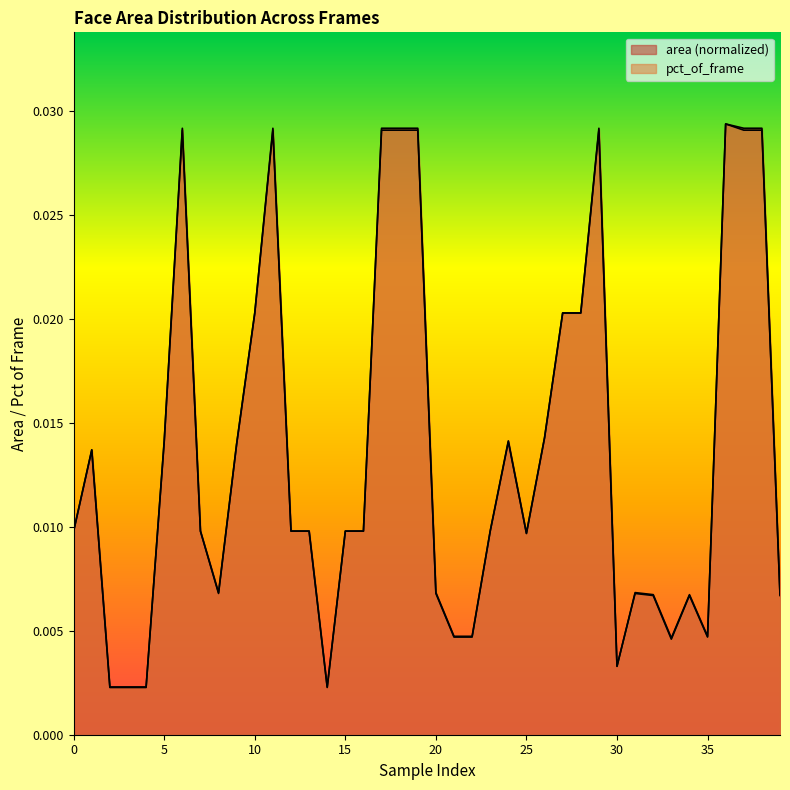

Rank the series by their average value, from lowest to highest.

pct_of_frame, area